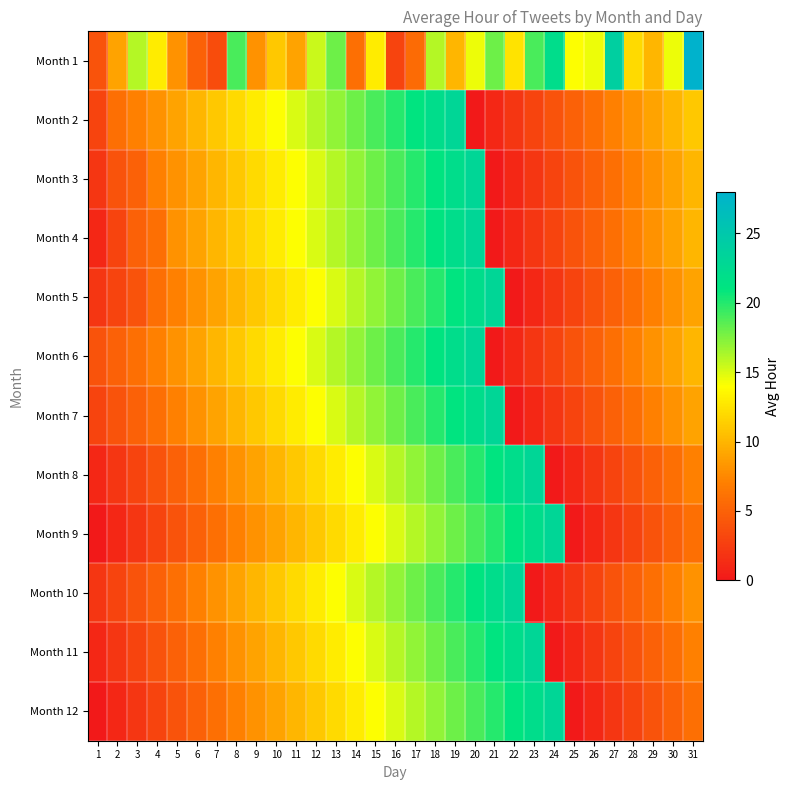

What is the difference between the highest and lowest values at 21?

23.0